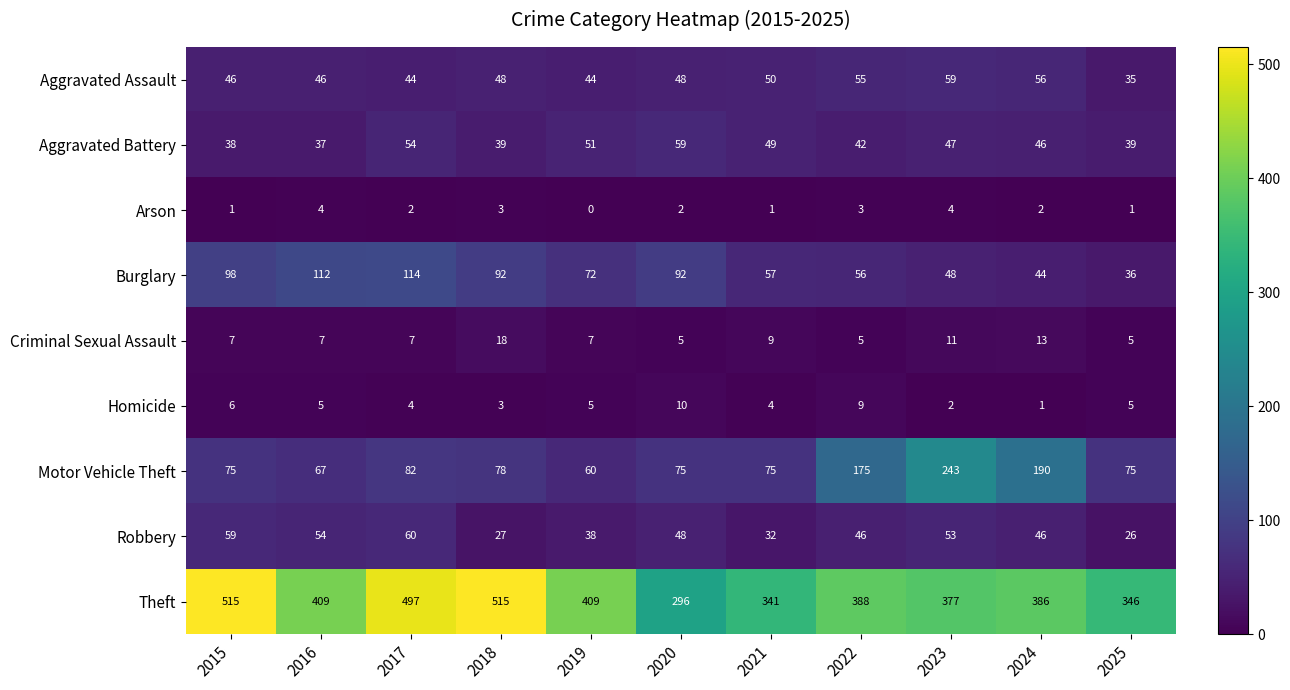

What is the difference between the maximum and minimum values in the Robbery series?

34